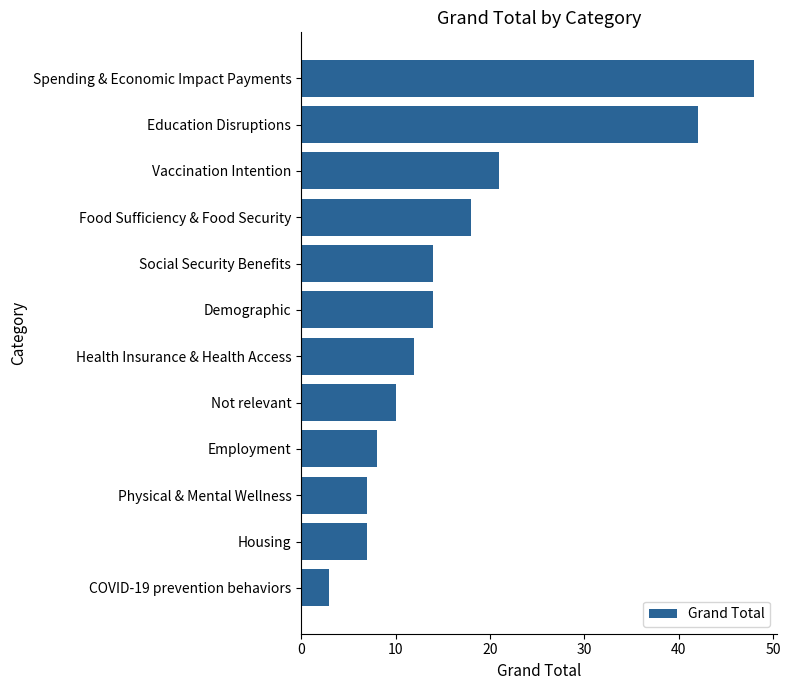

Are the bars horizontal?

Yes